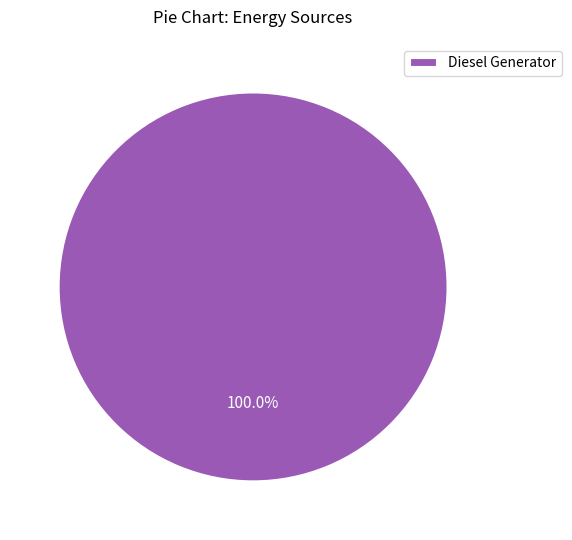

Count the number of slices in the pie.

1